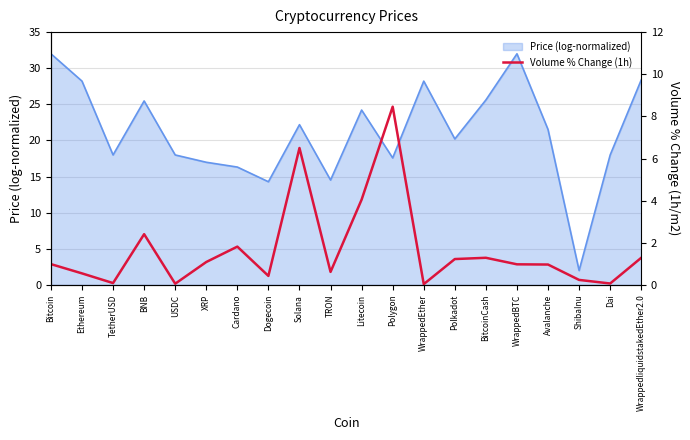

What is the sum of all values?

33.2